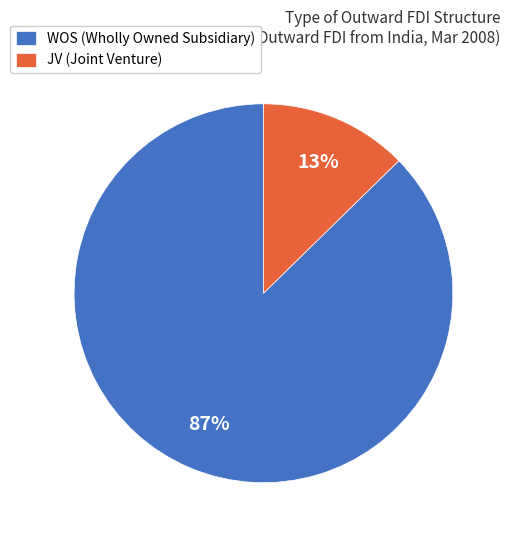

Which category accounts for the majority?

WOS